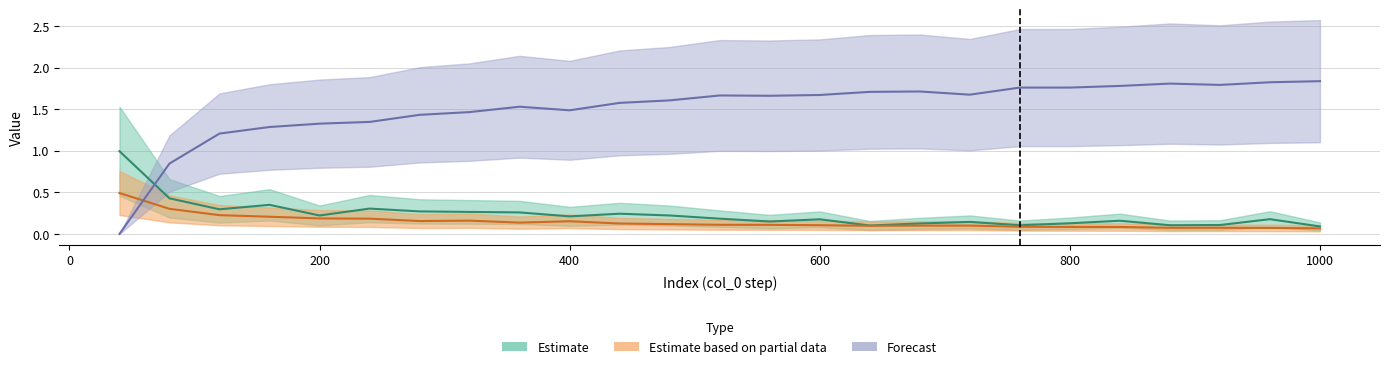

What is the sum of the col_4 values at 880 and 840?

3.6